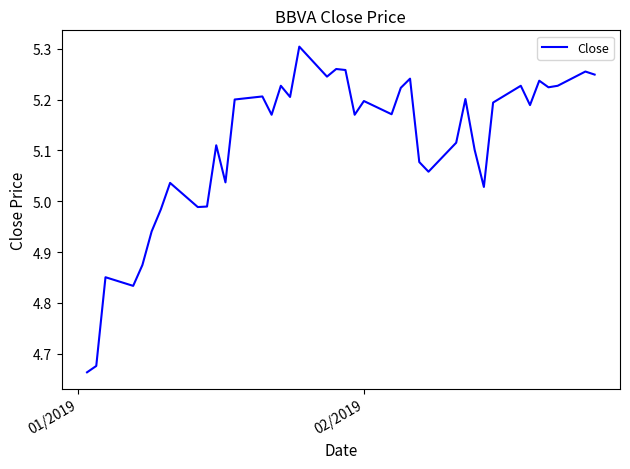

What is the difference between the maximum and minimum values?

0.6